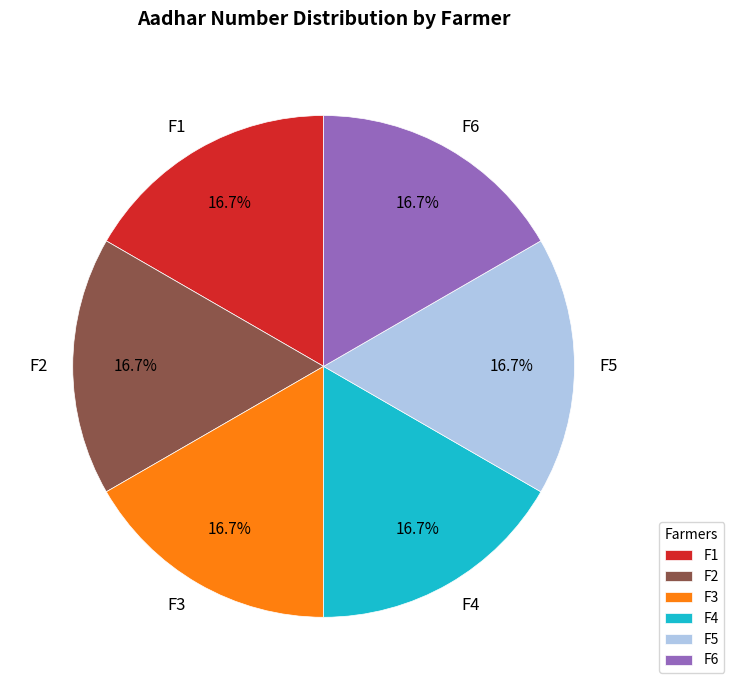

What percentage is NOT represented by F4?

83.3%